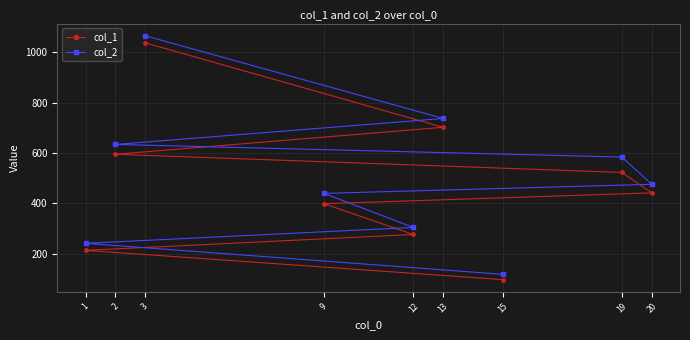

Which category has the highest value in the col_2 series?

3